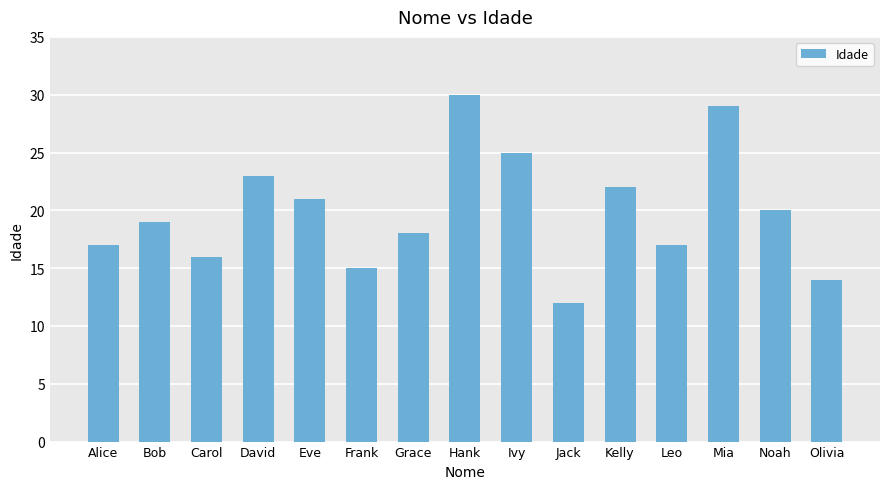

What is the approximate value at Noah?

20